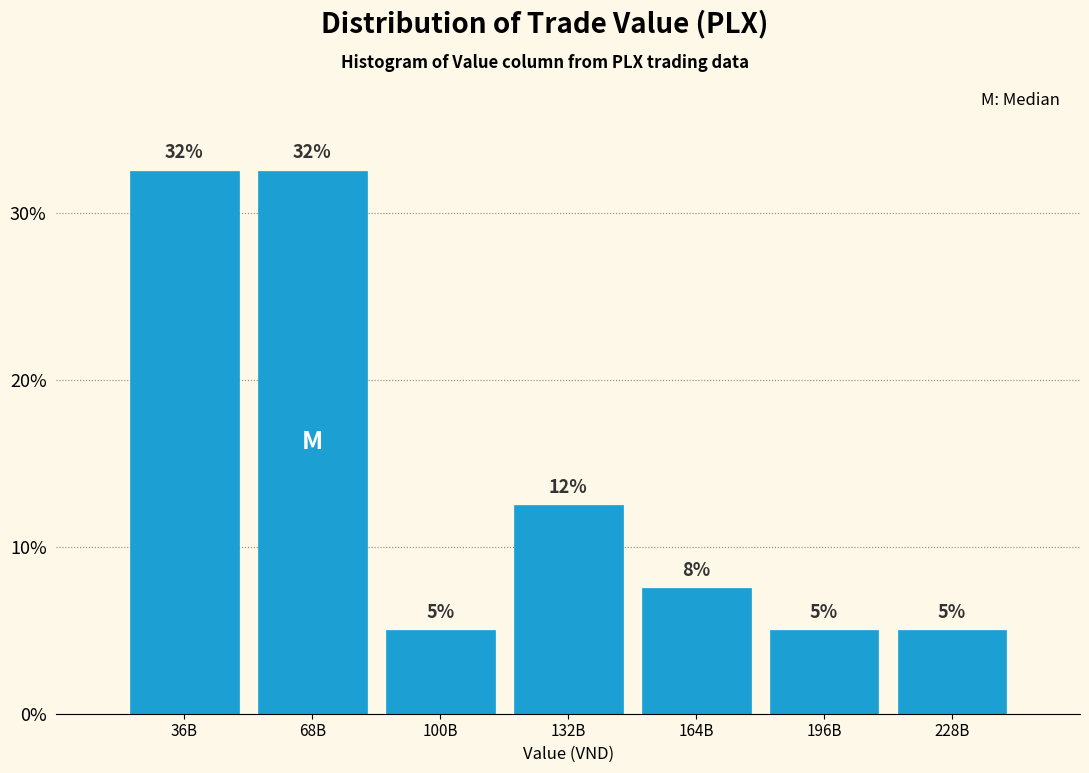

How many bars are there in total?

7